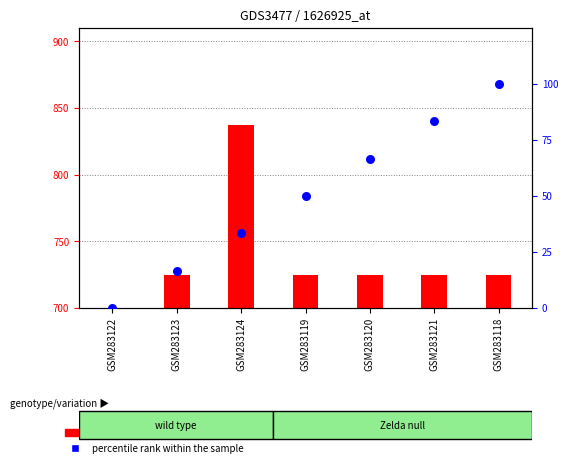

Is the value of percentile rank within the sample at GSM283124 greater than the value of count at GSM283118?

No